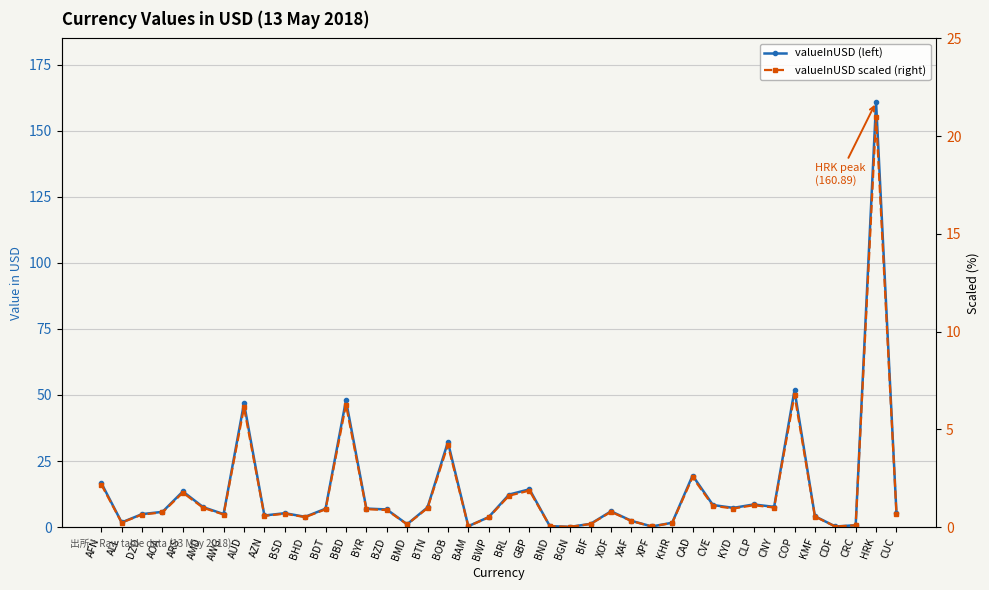

Rank the categories by valueInUSD scaled (right) value from highest to lowest.

HRK, COP, BBD, AUD, BOB, CAD, AFN, GBP, ARS, BRL, CLP, CVE, CNY, AMD, BTN, KYD, BYR, BDT, BZD, XOF, AOA, CUC, BSD, AWG, DZD, AZN, KMF, BHD, BWP, XAF, ALL, KHR, BIF, BMD, CRC, BND, BAM, XPF, CDF, BGN